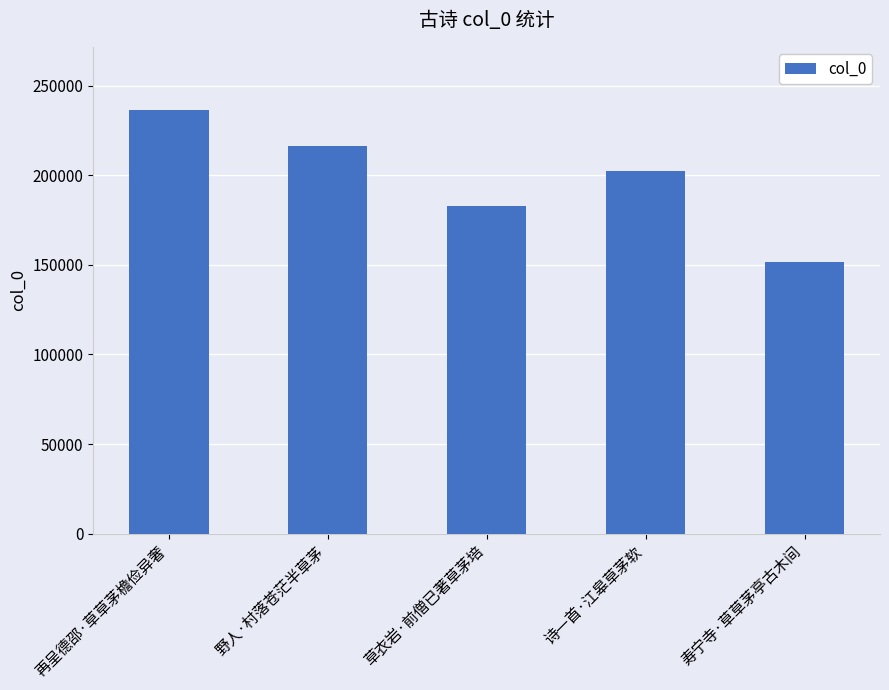

Reading left to right, what are all the values shown in this chart?

再呈德邵·草草茅檐俭异奢=236330	野人·村落苍茫半草茅=216654	草衣岩·前僧已著草茅培=182726	诗一首·江皋草茅软=202270	寿宁寺·草草茅亭古木间=151660